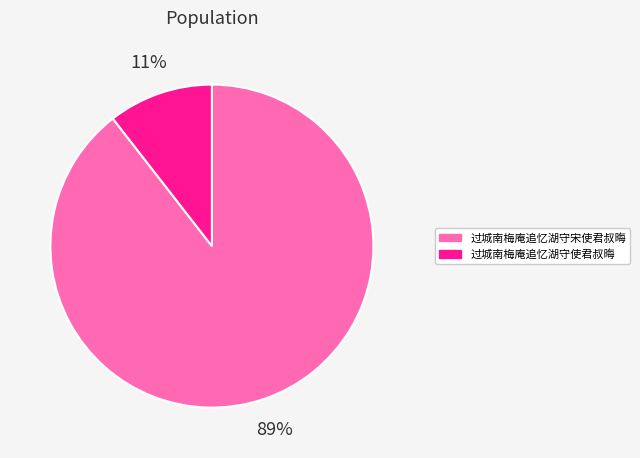

Which has a higher value, 过城南梅庵追忆湖守宋使君叔晦 or 过城南梅庵追忆湖守使君叔晦?

过城南梅庵追忆湖守宋使君叔晦